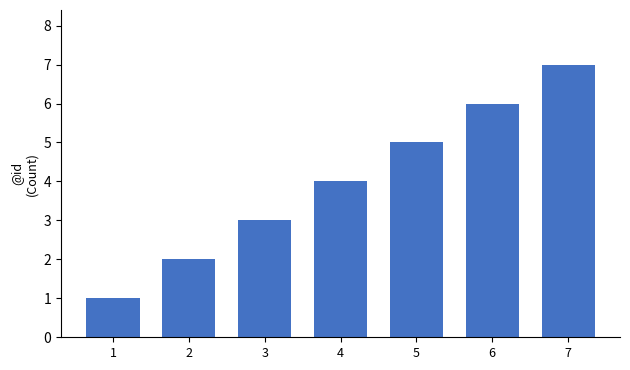

List the labels in order of value, largest first.

7, 6, 5, 4, 3, 2, 1